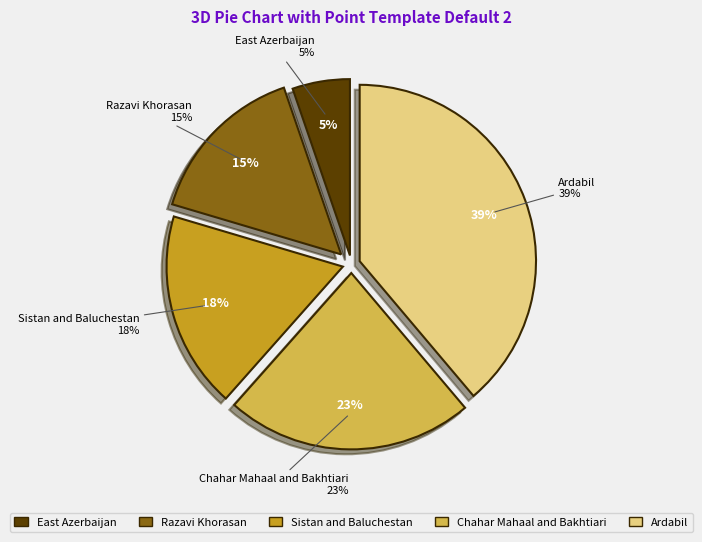

What is the total percentage of East Azerbaijan and Sistan and Baluchestan?

23.3%